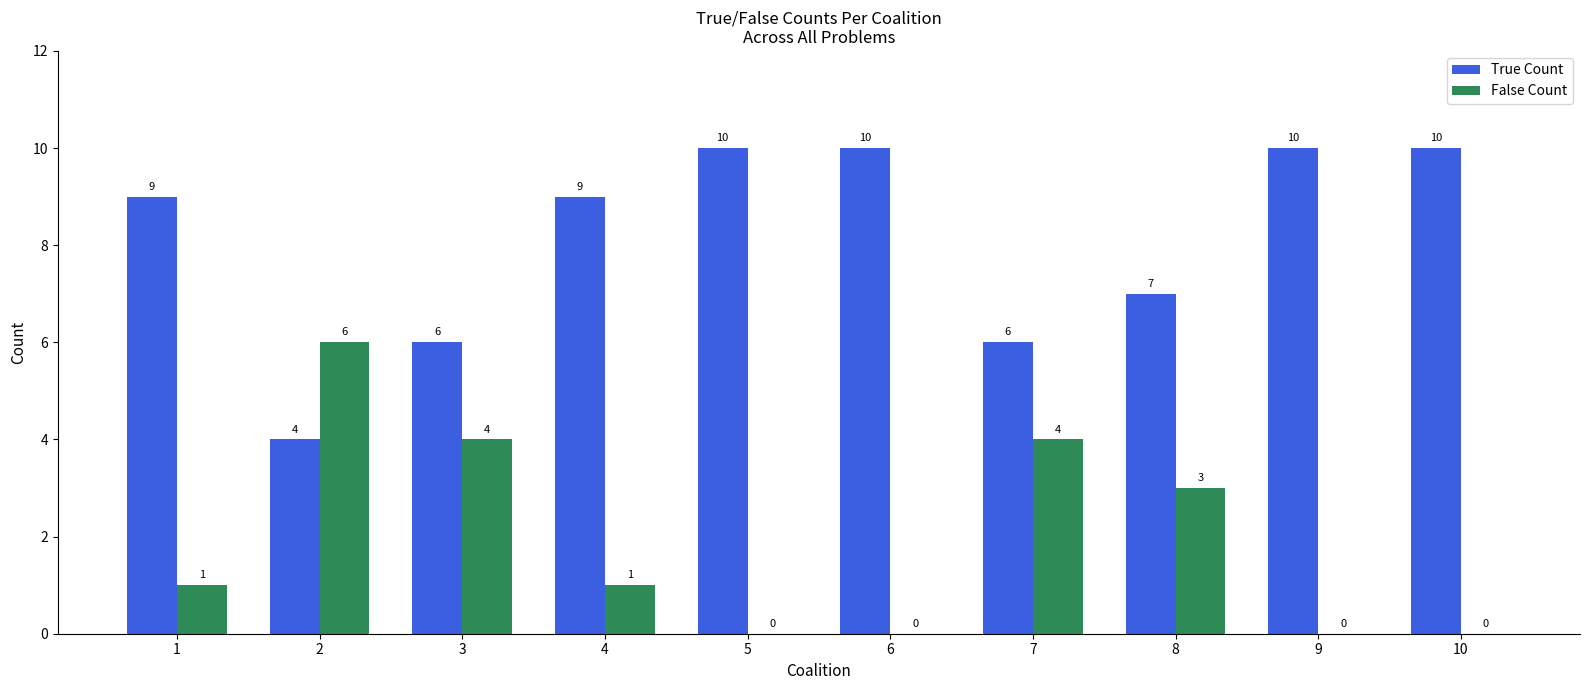

Is it true that False Count equals -2 at 10?

False